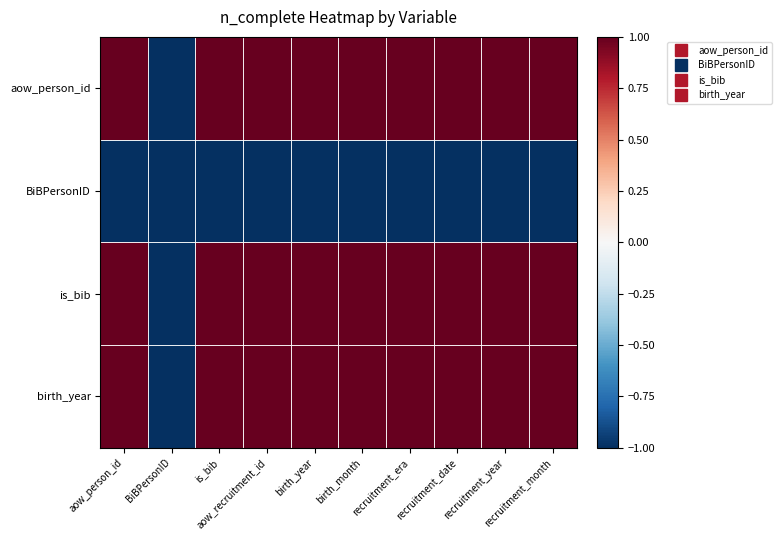

Reading left to right, transcribe all the data shown in this chart.

aow_person_id: aow_person_id=1	BiBPersonID=-1	is_bib=1	aow_recruitment_id=1	birth_year=1	birth_month=1	recruitment_era=1	recruitment_date=1	recruitment_year=1	recruitment_month=1
BiBPersonID: aow_person_id=-1	BiBPersonID=-1	is_bib=-1	aow_recruitment_id=-1	birth_year=-1	birth_month=-1	recruitment_era=-1	recruitment_date=-1	recruitment_year=-1	recruitment_month=-1
is_bib: aow_person_id=1	BiBPersonID=-1	is_bib=1	aow_recruitment_id=1	birth_year=1	birth_month=1	recruitment_era=1	recruitment_date=1	recruitment_year=1	recruitment_month=1
birth_year: aow_person_id=1	BiBPersonID=-1	is_bib=1	aow_recruitment_id=1	birth_year=1	birth_month=1	recruitment_era=1	recruitment_date=1	recruitment_year=1	recruitment_month=1